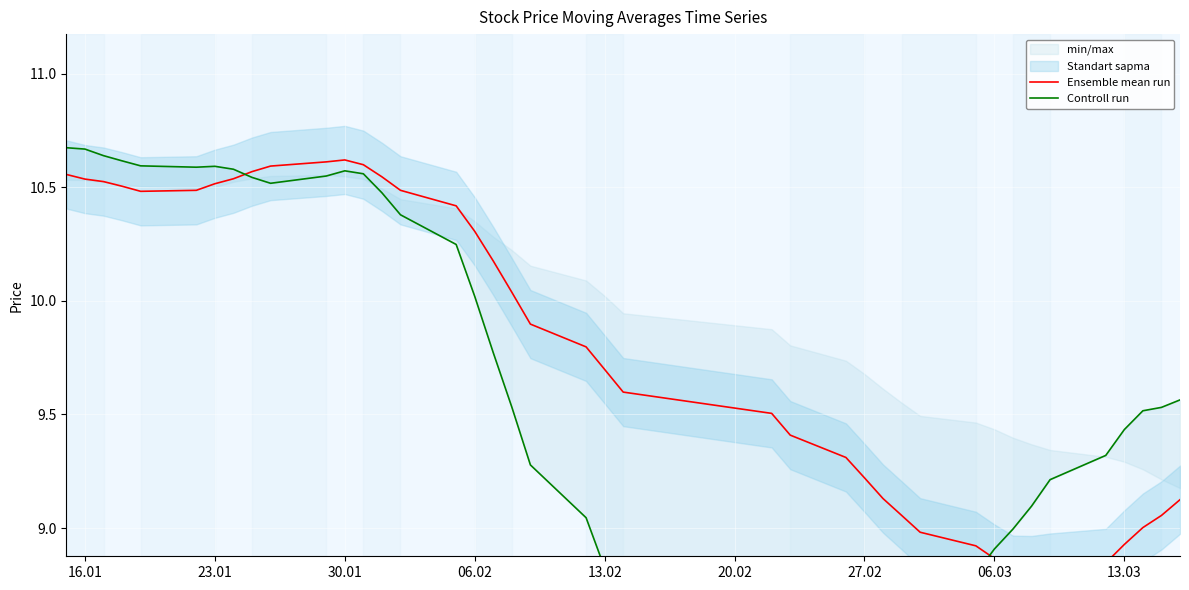

What is the sum of all Ensemble mean run values?

391.9